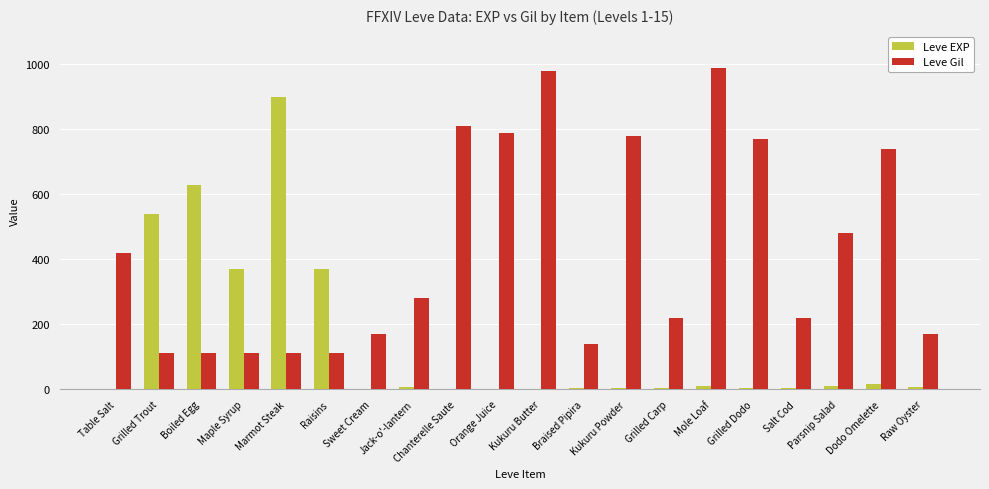

The Leve EXP series shows 7 at Raw Oyster. True or false?

True